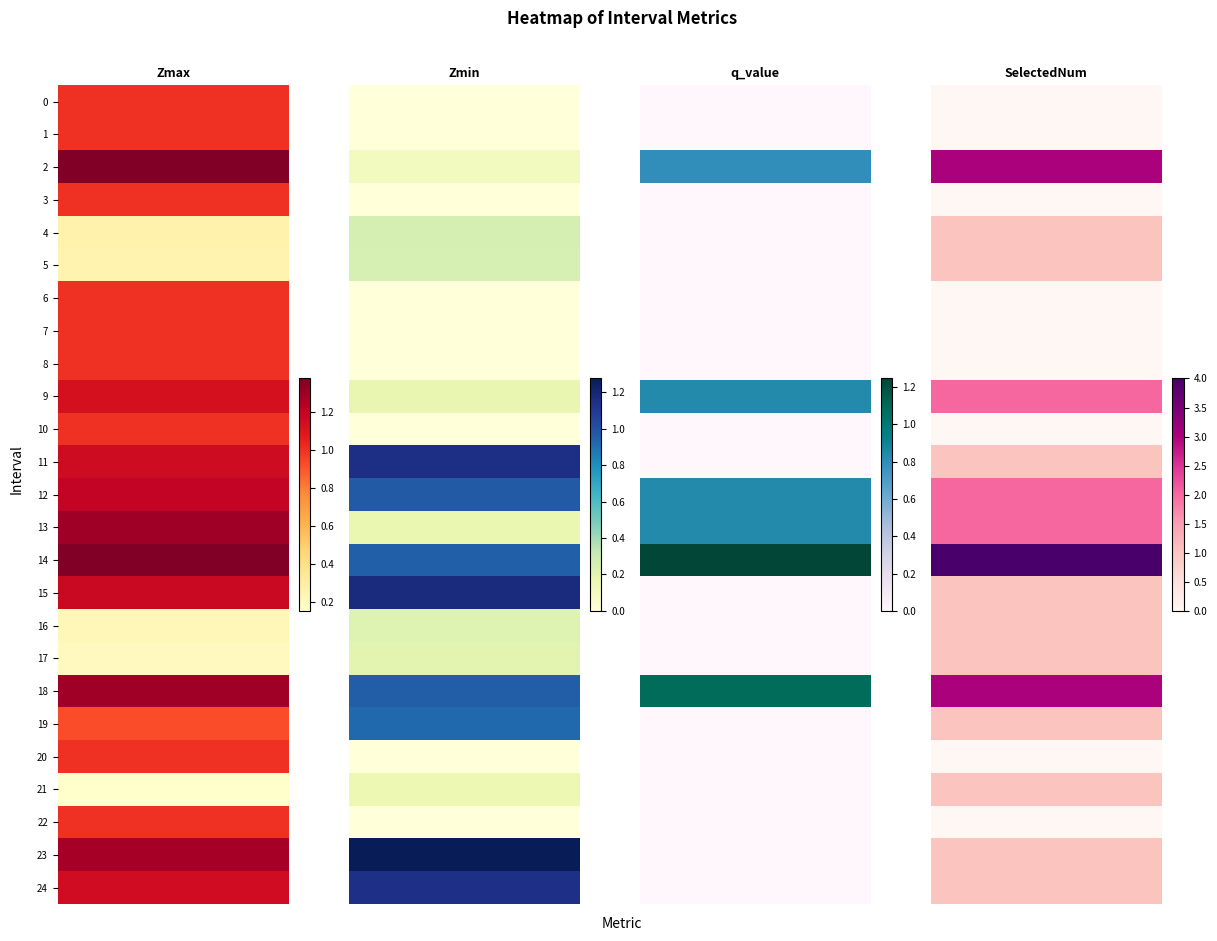

What is the sum of all SelectedNum values?

26.0